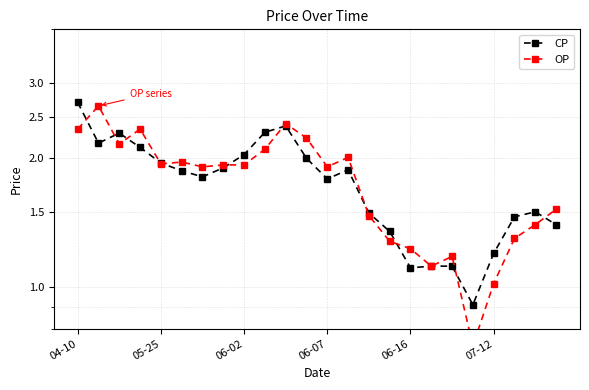

What is the label of the 7th point from the left?

6